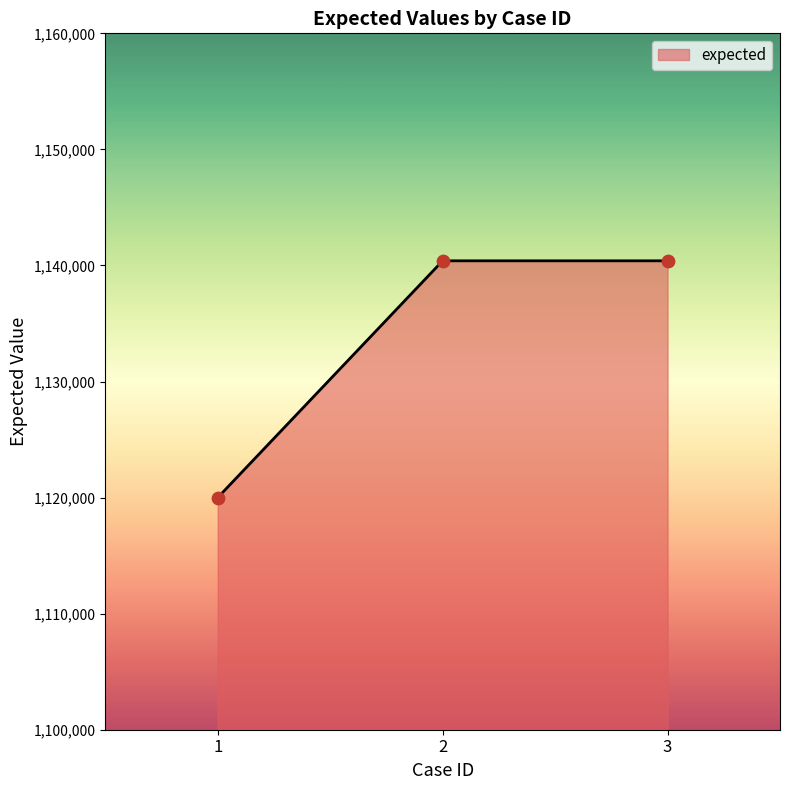

Between 3 and 1, which is larger?

3